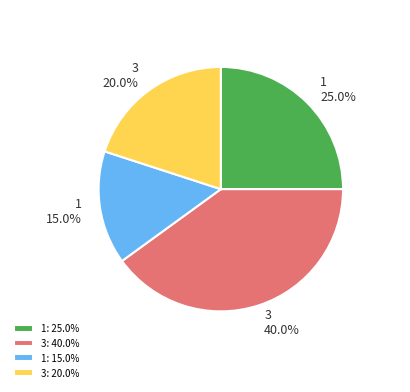

Rank the categories by value from highest to lowest.

3: 40.0%, 1: 25.0%, 3: 20.0%, 1: 15.0%